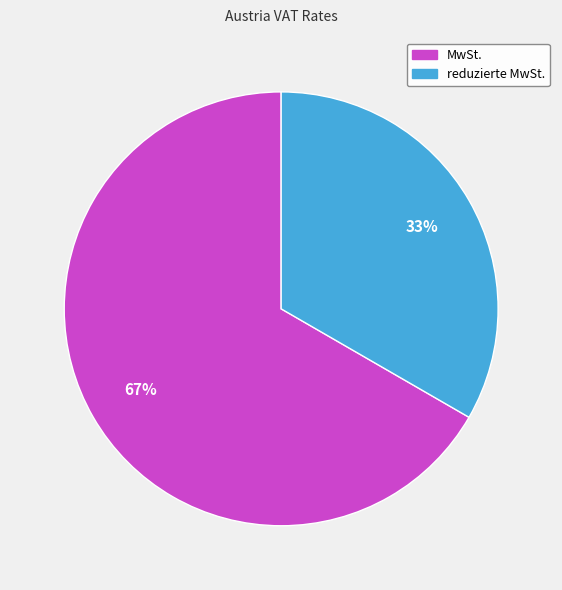

Which slice represents more than half of the pie?

MwSt.